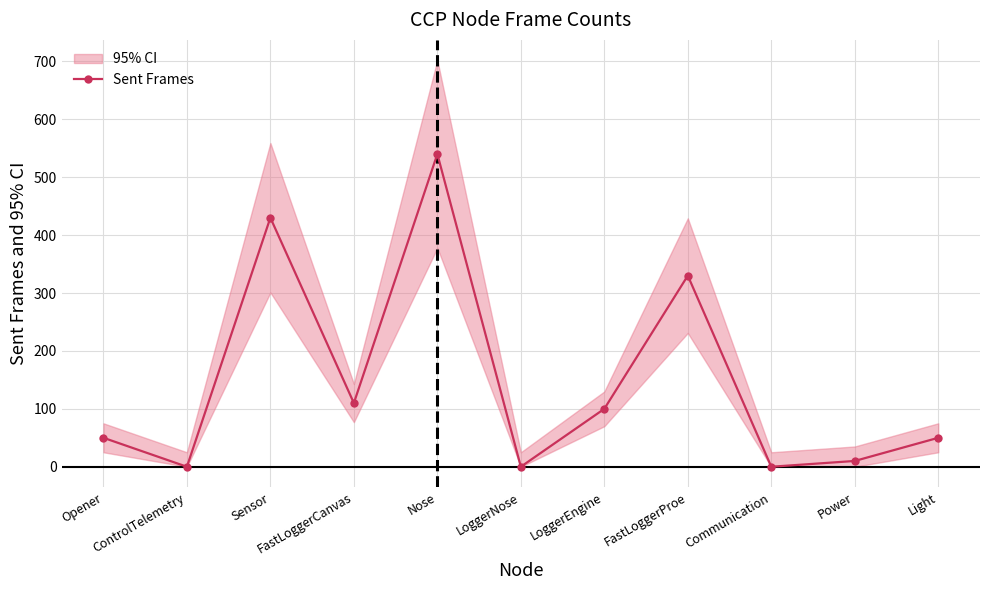

Reading left to right, list all the values displayed in this chart.

50	0	430	110	540	0	100	330	0	10	50